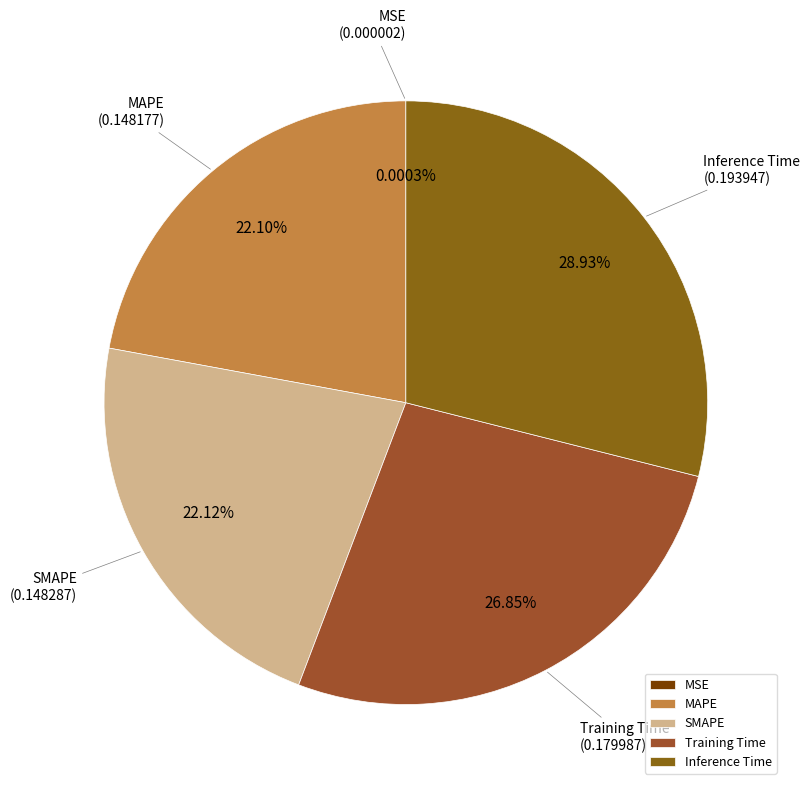

Is there a majority slice in this chart?

No